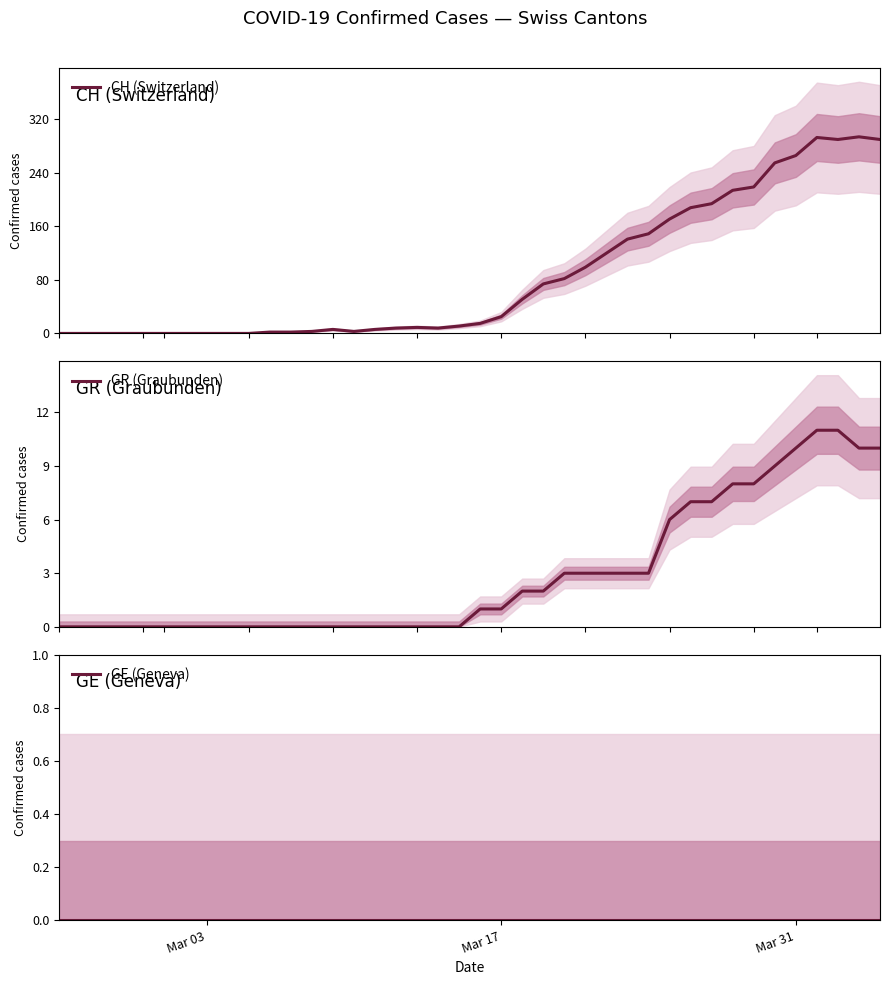

True or false: GR (Graubunden) and GE (Geneva) intersect in this chart.

False